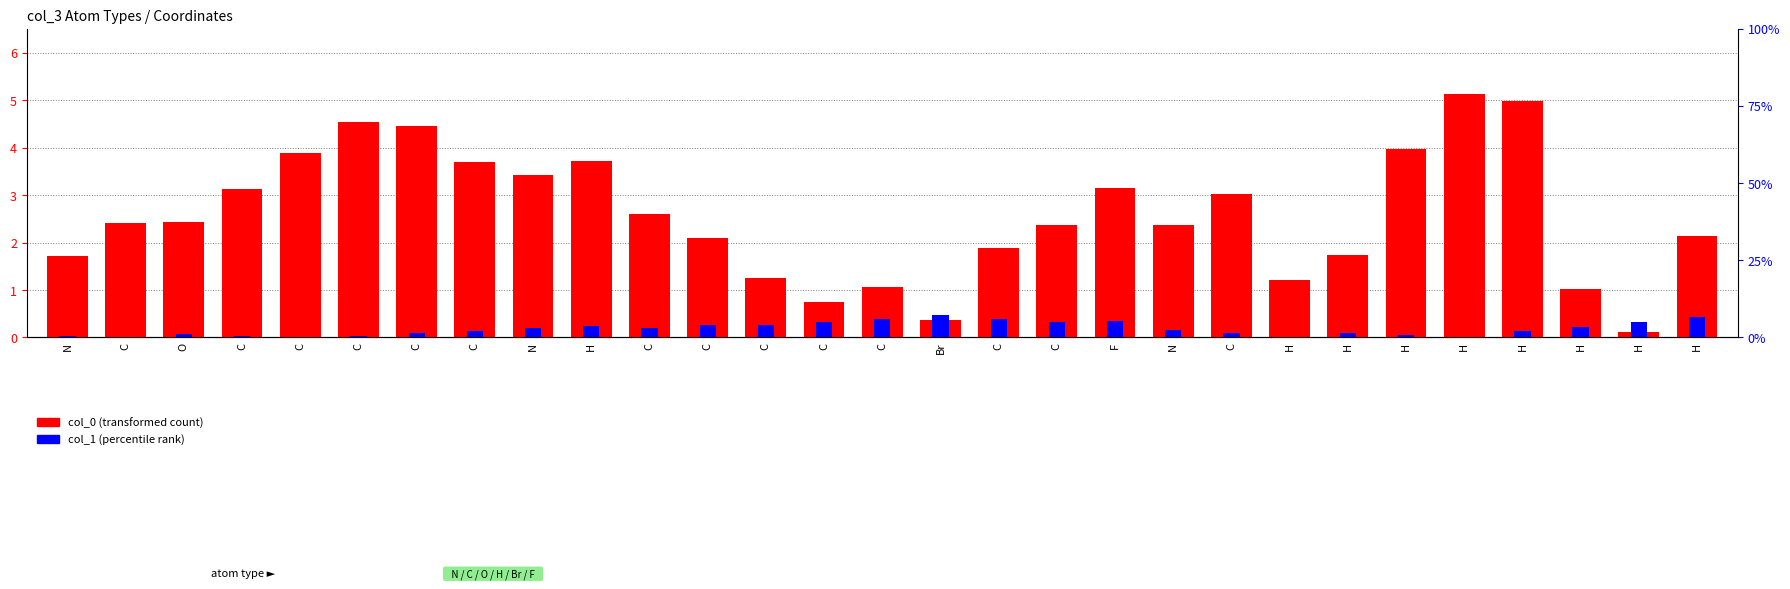

How many bars are there in each group?

2